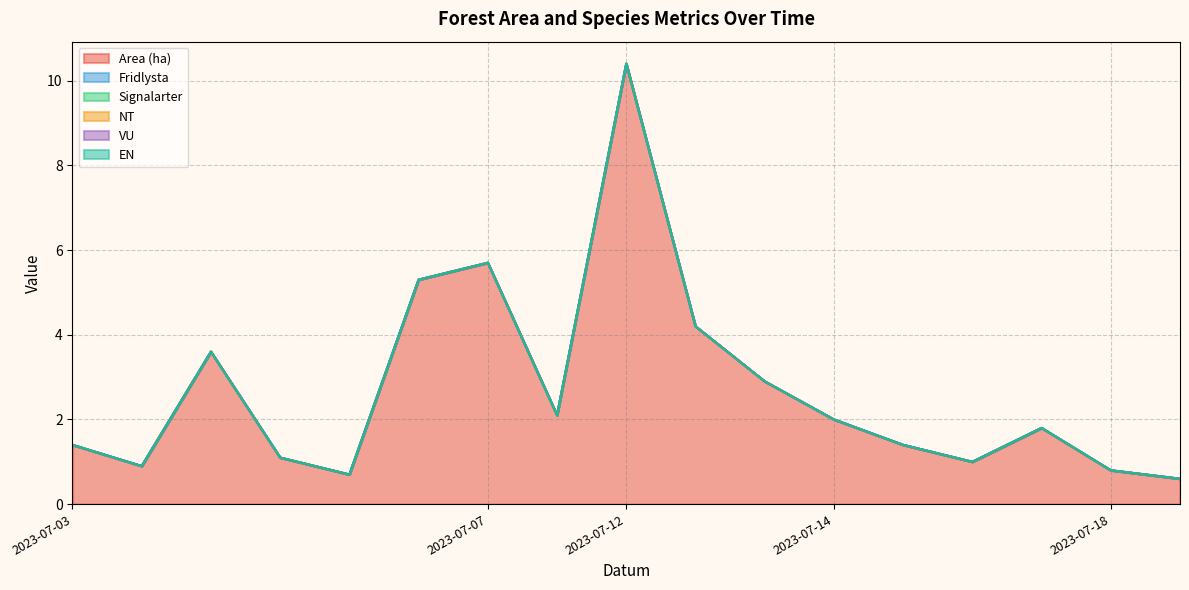

Which series has the widest spread of values?

Area (ha)